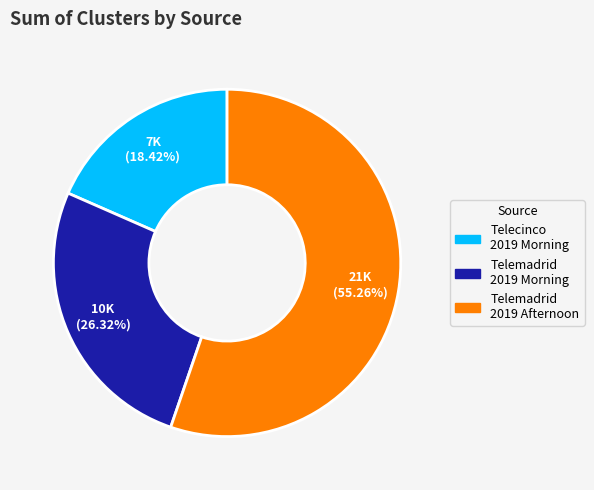

Is there any slice that represents more than half of the pie?

Yes